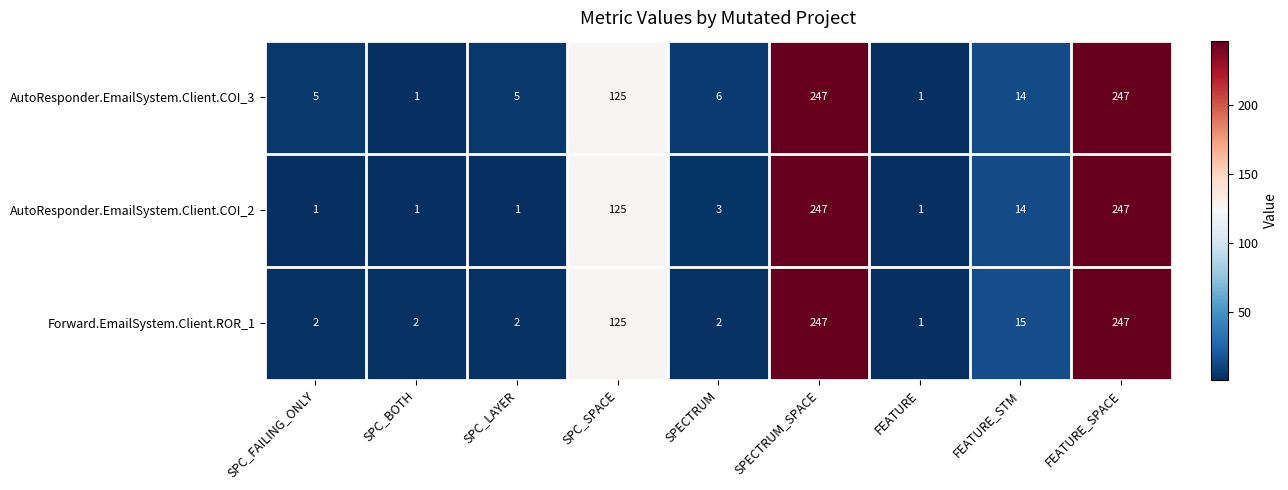

Reading left to right, extract all data points from this chart.

AutoResponder.EmailSystem.Client.COI_3: 5	1	5	125	6	247	1	14	247
AutoResponder.EmailSystem.Client.COI_2: 1	1	1	125	3	247	1	14	247
Forward.EmailSystem.Client.ROR_1: 2	2	2	125	2	247	1	15	247